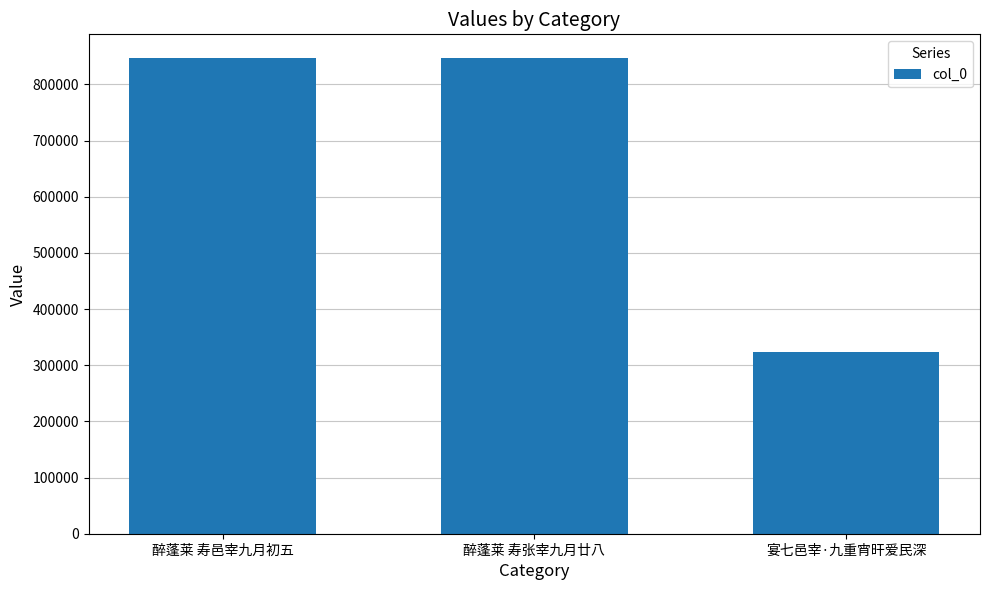

What is the change in value from 醉蓬莱 寿邑宰九月初五 to 醉蓬莱 寿张宰九月廿八?

-5